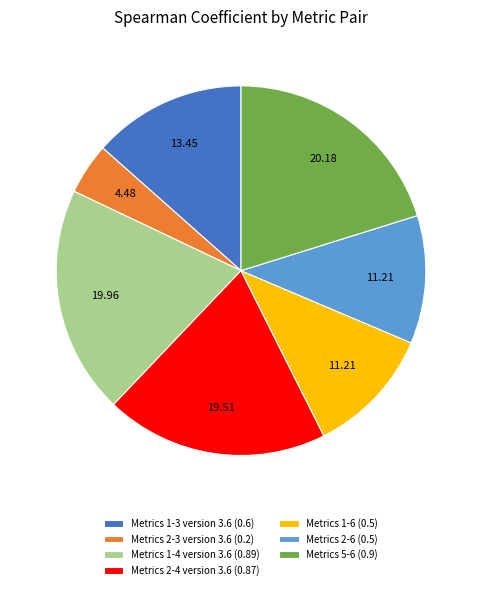

Do Metrics 2-6 (0.5) and Metrics 5-6 (0.9) together represent more than half of the pie?

No